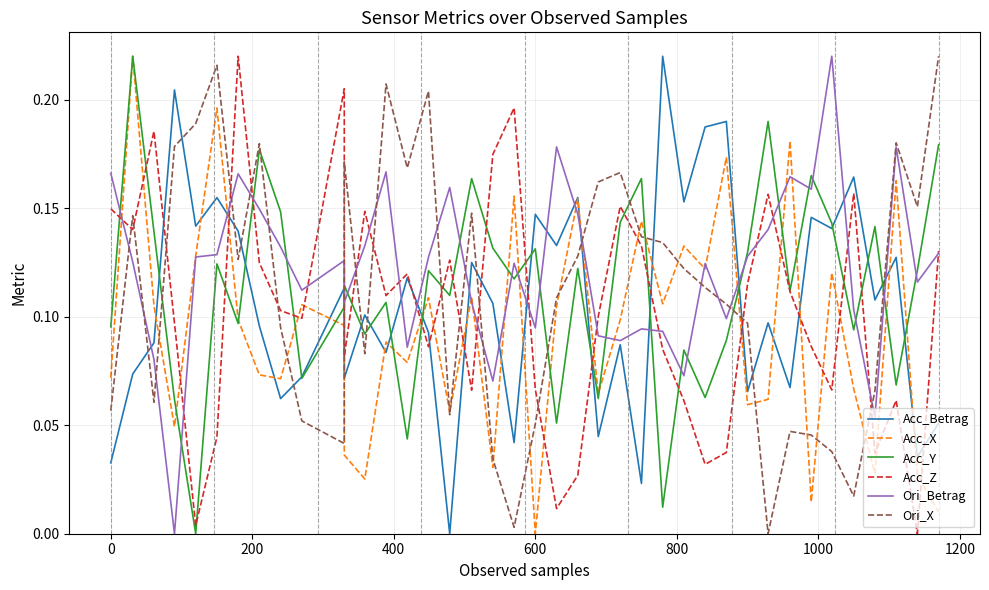

At how many categories does at least one series exceed 0?

40